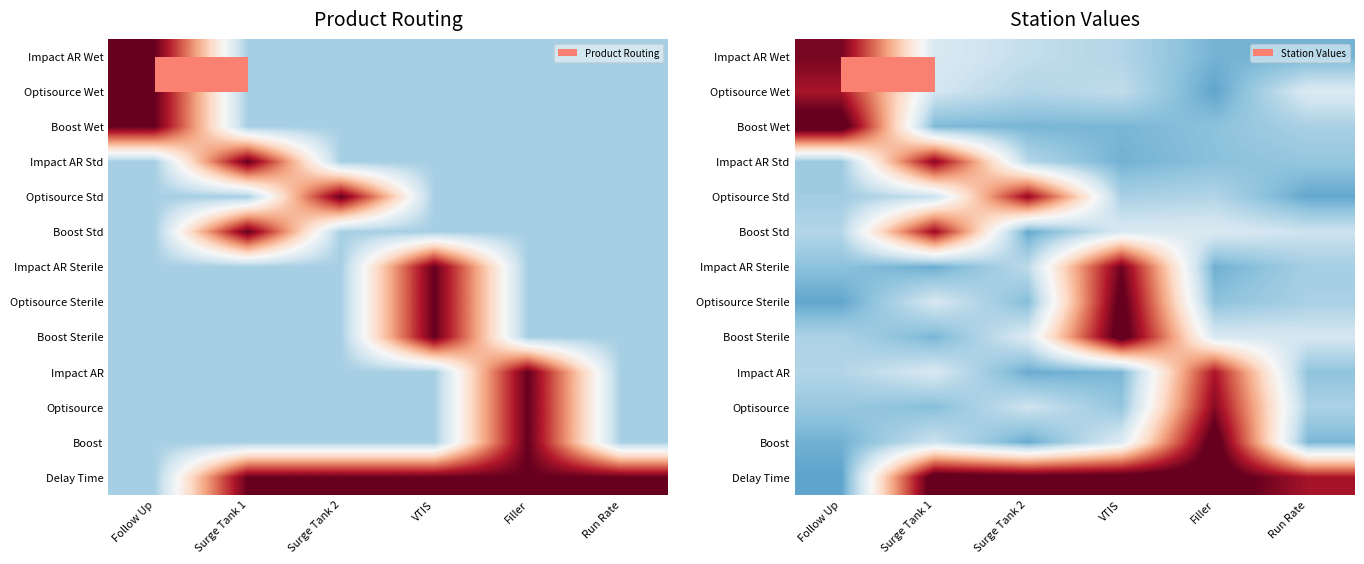

How many distinct data groups are displayed?

13